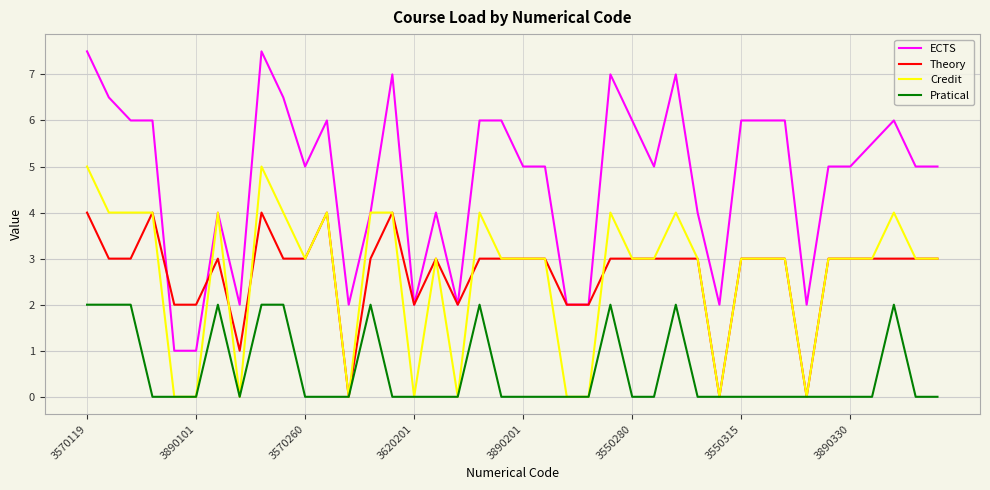

List the series in order of their peak value, lowest first.

Pratical, Theory, Credit, ECTS